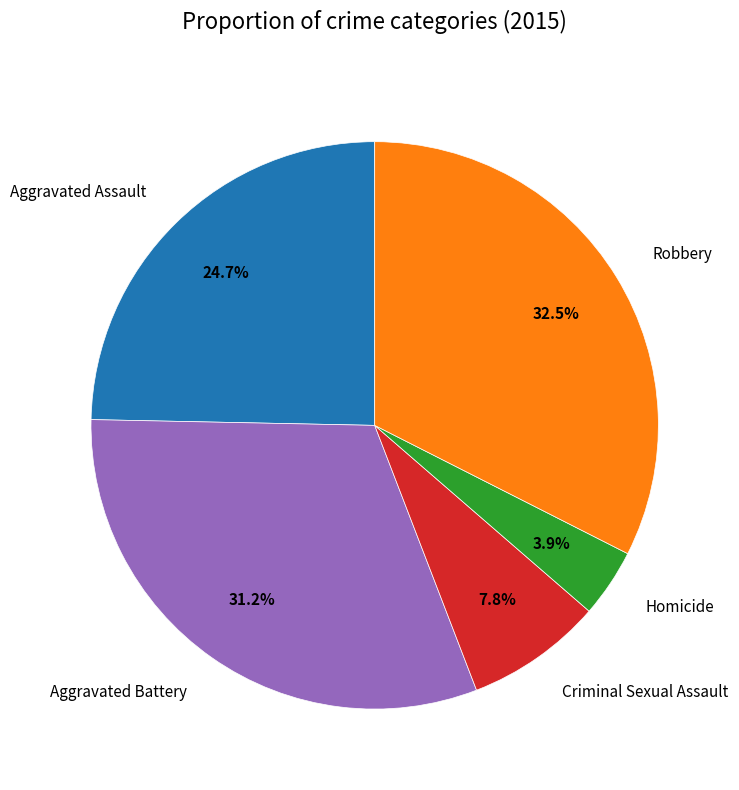

Between Criminal Sexual Assault and Aggravated Battery, which is larger?

Aggravated Battery